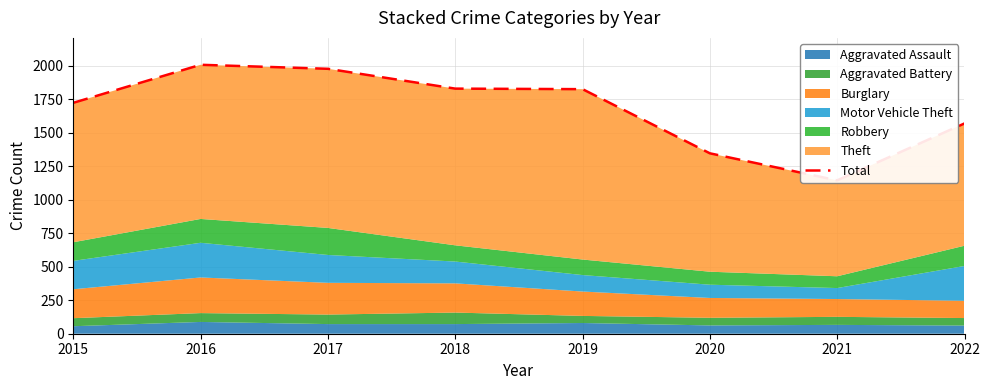

Which has a higher value, 2019 or 2022?

2019